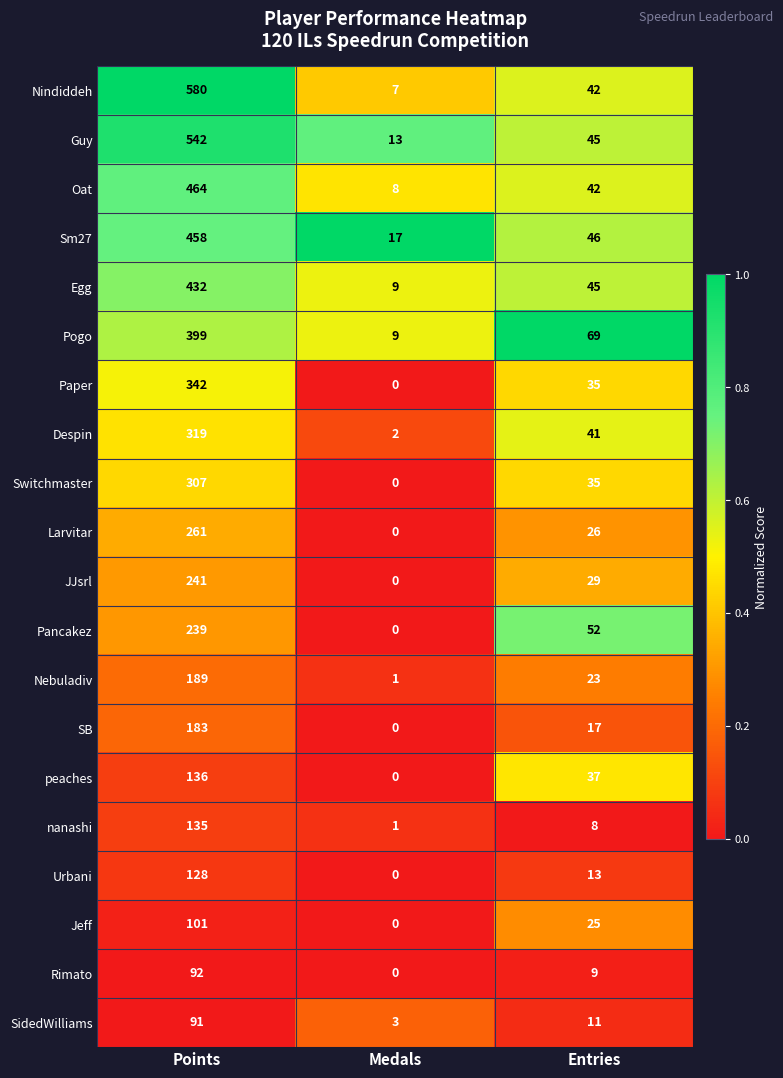

What is the total value across all series at Medals?

70